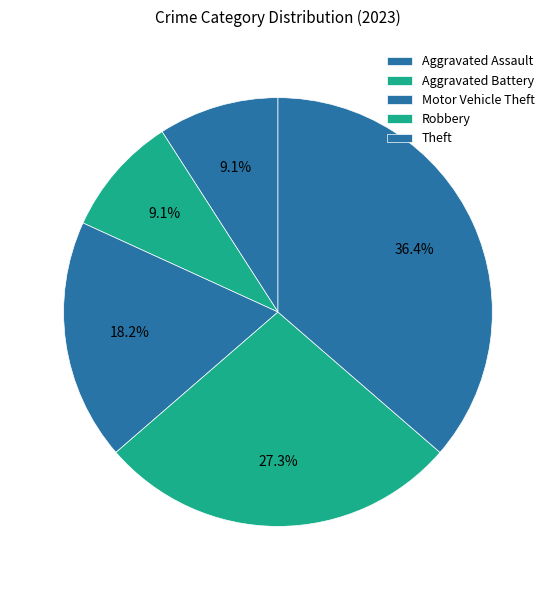

Count the number of slices in the pie.

5